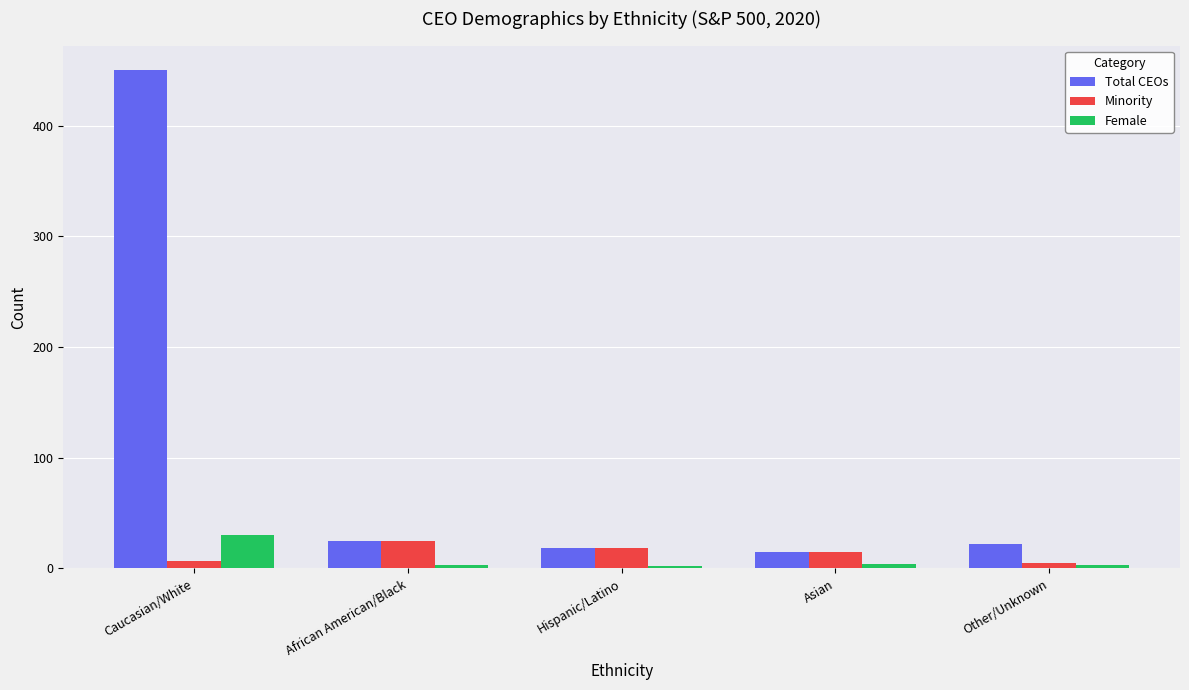

The Total CEOs series shows 22 at Other/Unknown. True or false?

True